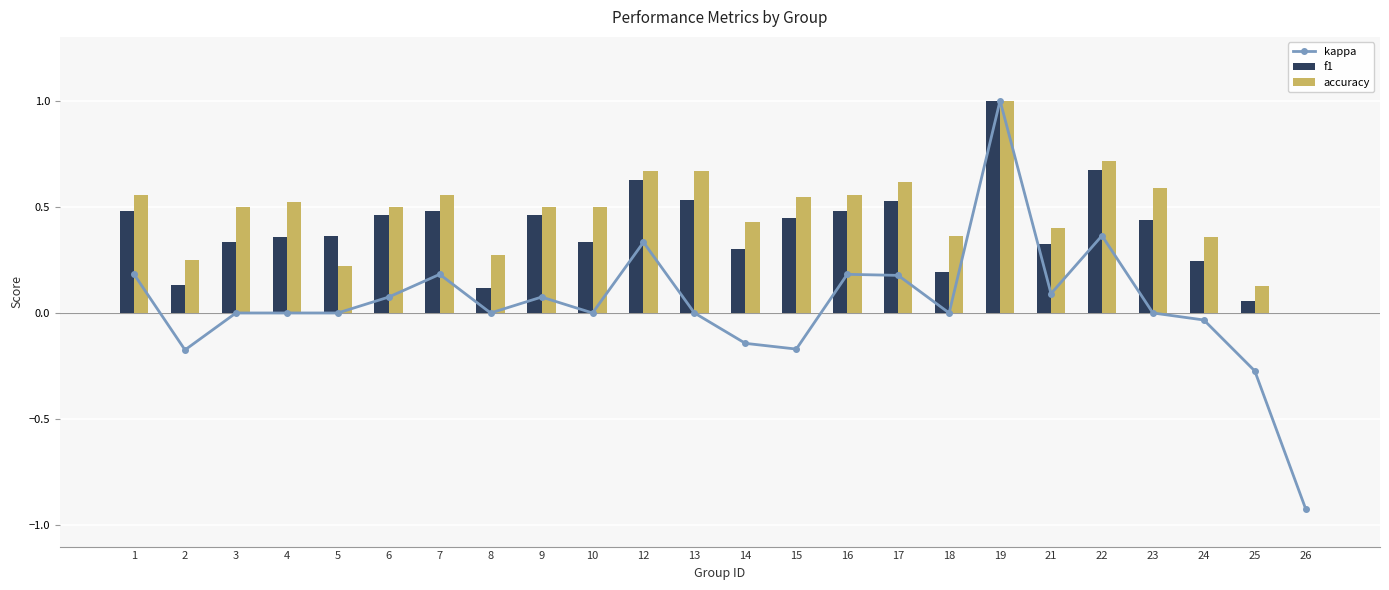

What is the spread (max minus min) of values at 16?

0.4